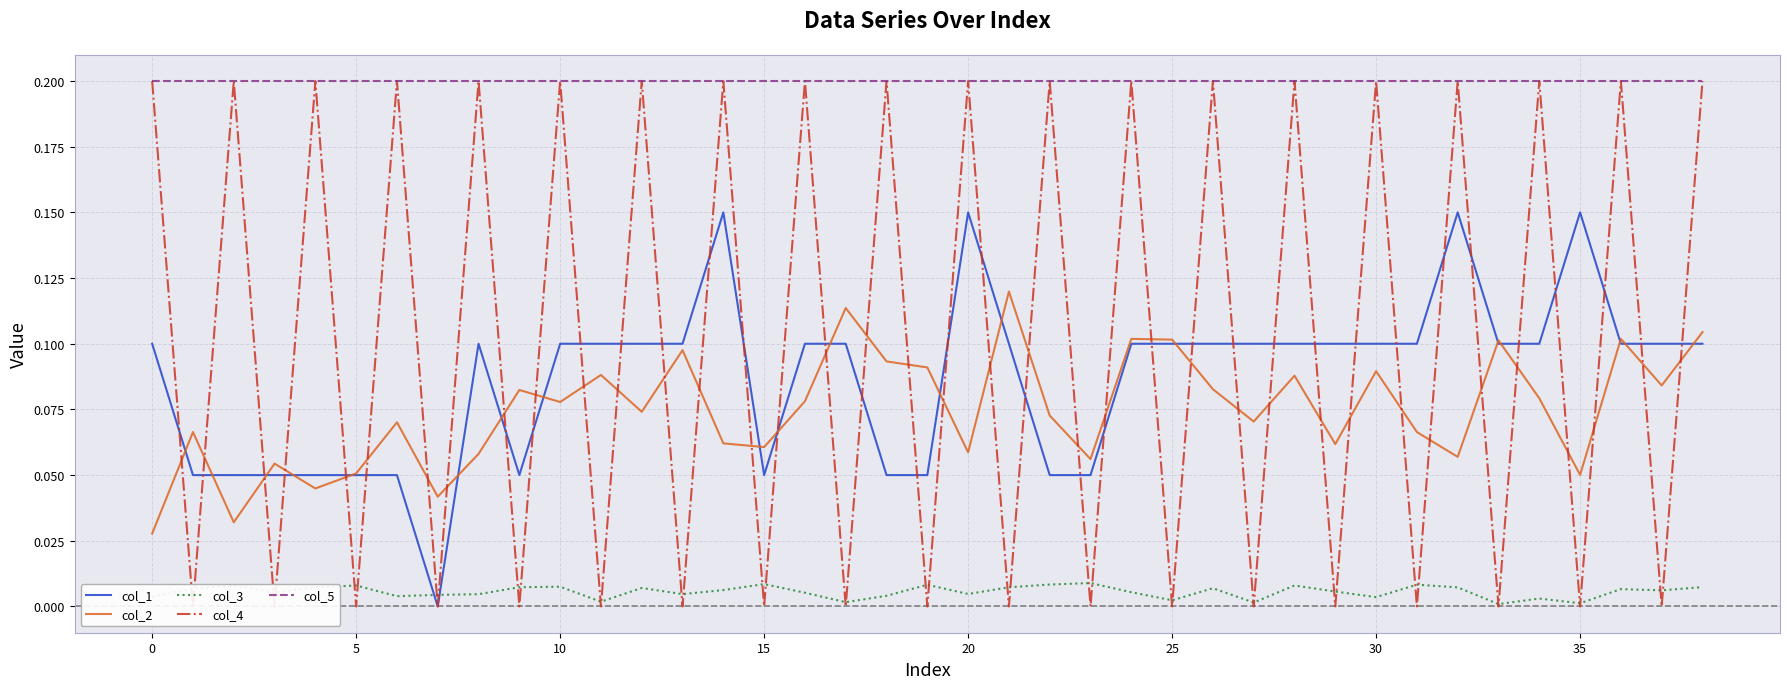

True or false: col_2 and col_5 intersect in this chart.

False